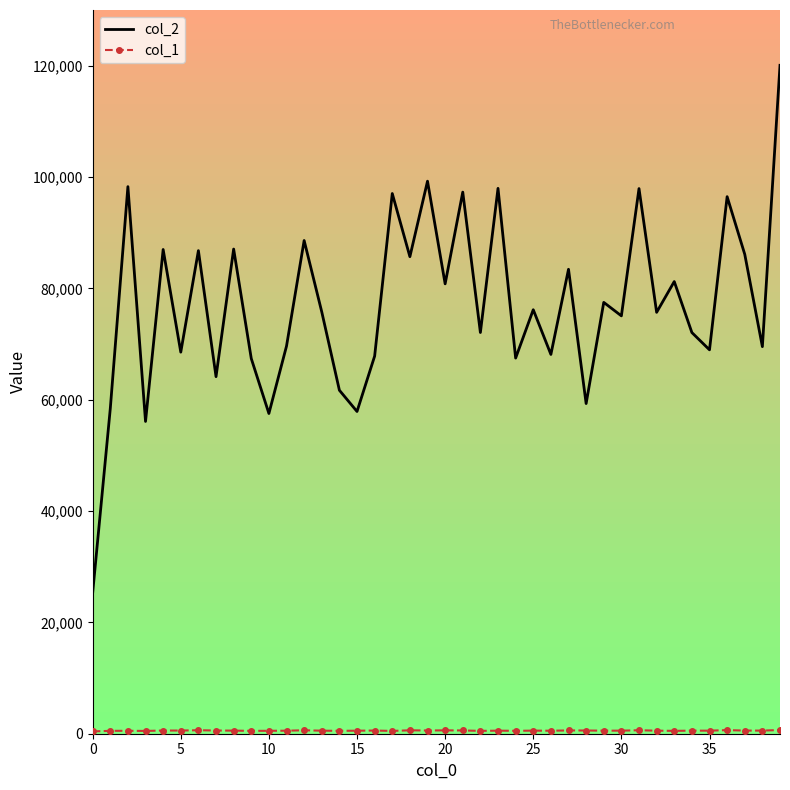

What is the greatest value displayed?

120063